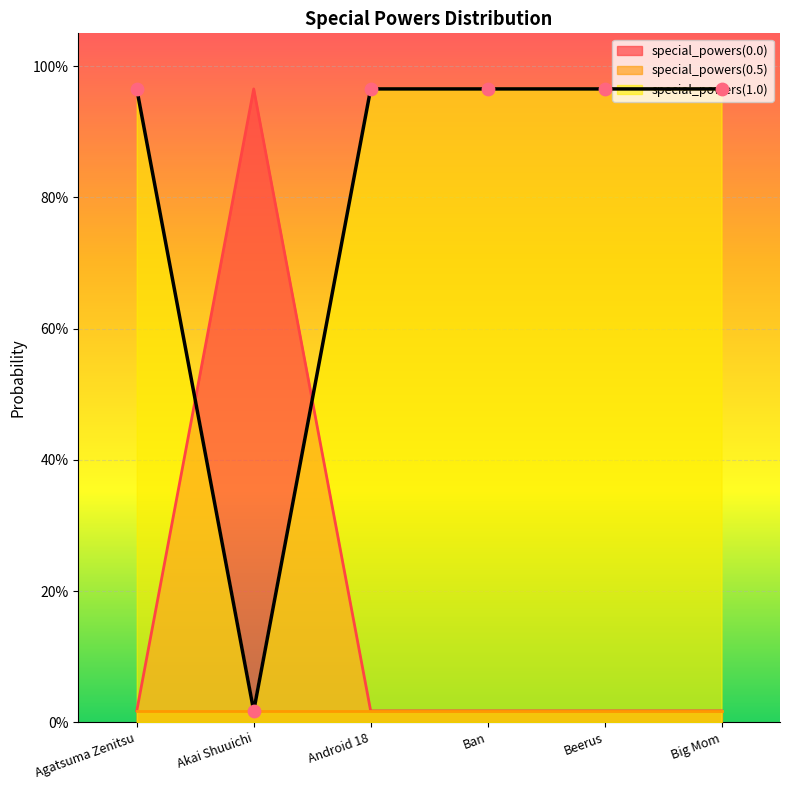

Is the value of special_powers(0.0) at Big Mom greater than the value of special_powers(1.0) at Big Mom?

No